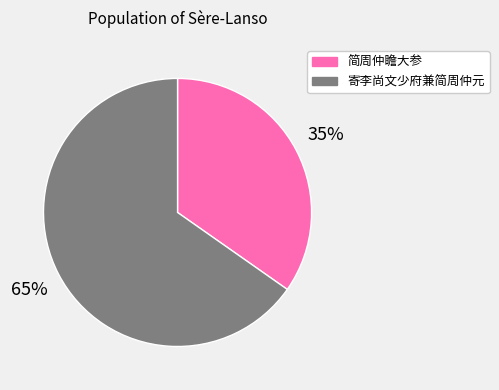

The 简周仲瞻大参 slice represents 35% of the pie. True or false?

True